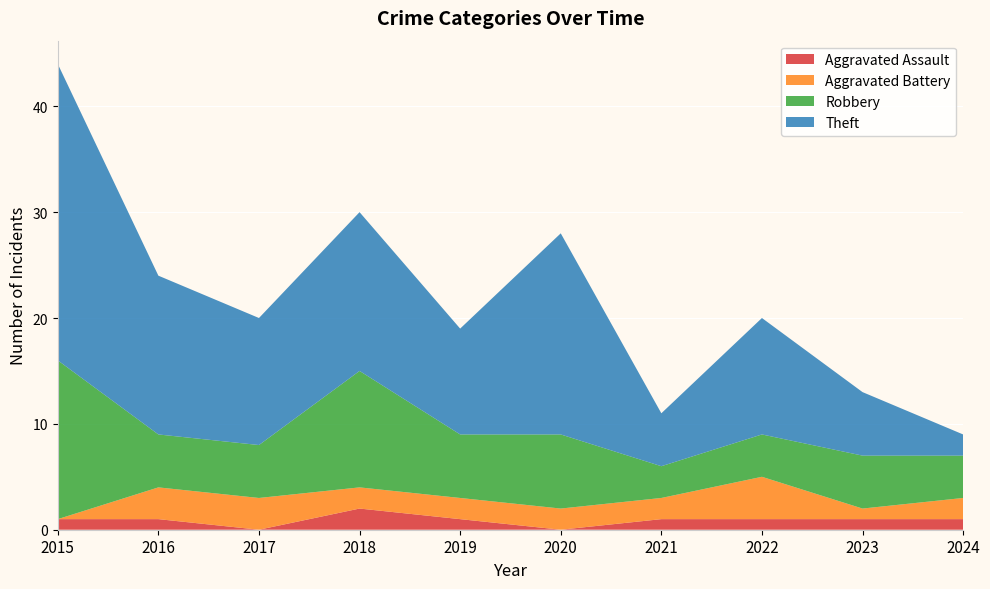

Reading left to right, what are all the values shown in this chart?

Aggravated Assault: 2015=1	2016=1	2017=0	2018=2	2019=1	2020=0	2021=1	2022=1	2023=1	2024=1
Aggravated Battery: 2015=0	2016=3	2017=3	2018=2	2019=2	2020=2	2021=2	2022=4	2023=1	2024=2
Robbery: 2015=15	2016=5	2017=5	2018=11	2019=6	2020=7	2021=3	2022=4	2023=5	2024=4
Theft: 2015=28	2016=15	2017=12	2018=15	2019=10	2020=19	2021=5	2022=11	2023=6	2024=2